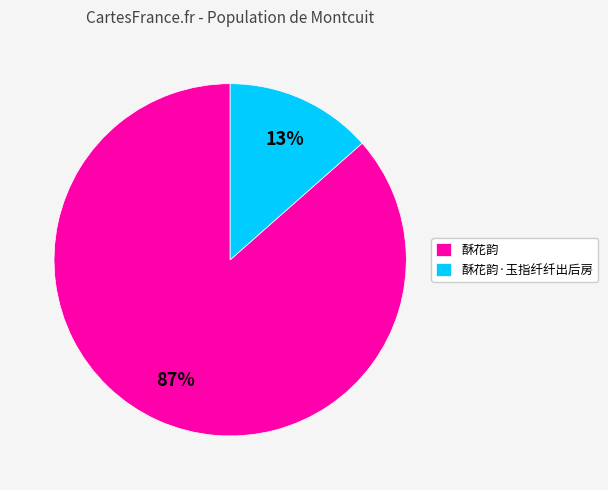

What is the majority slice?

酥花韵